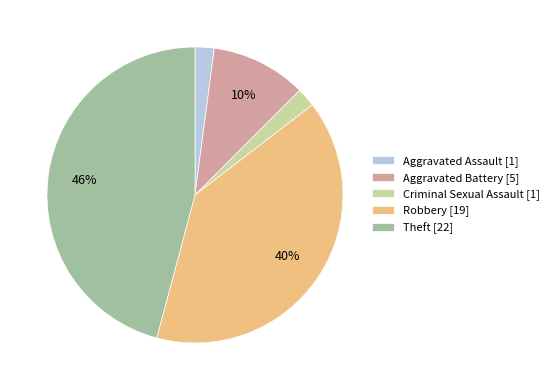

What percentage is the Aggravated Battery slice, to the nearest percent?

10%